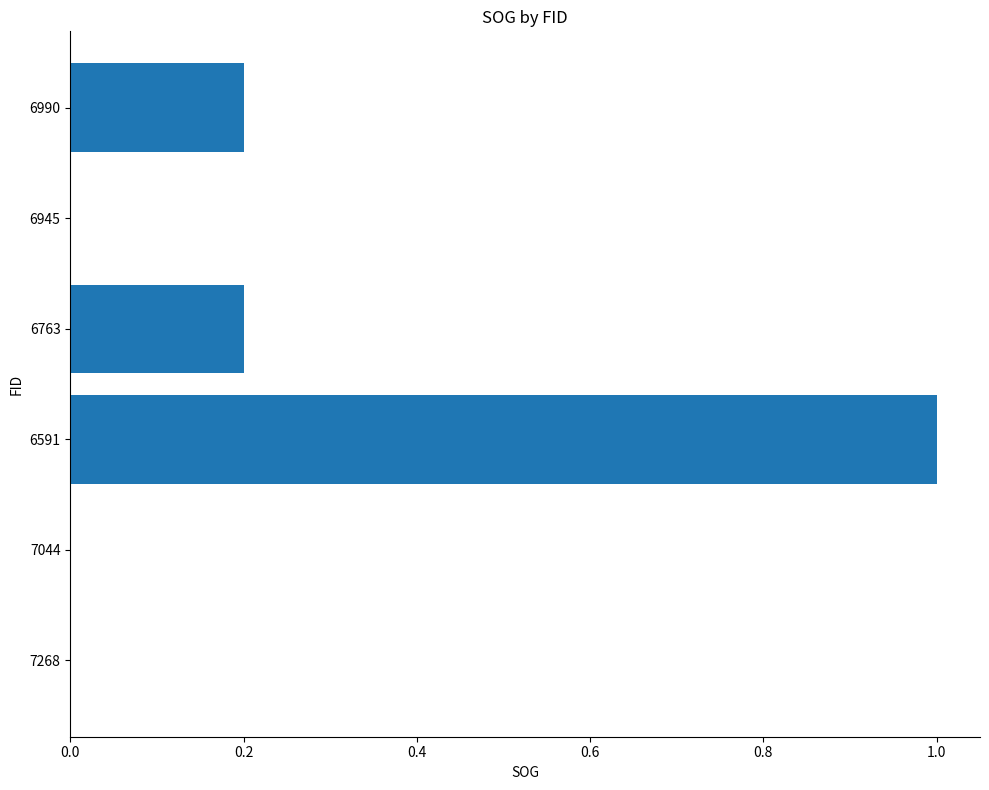

How many values are between 0 and 1?

6